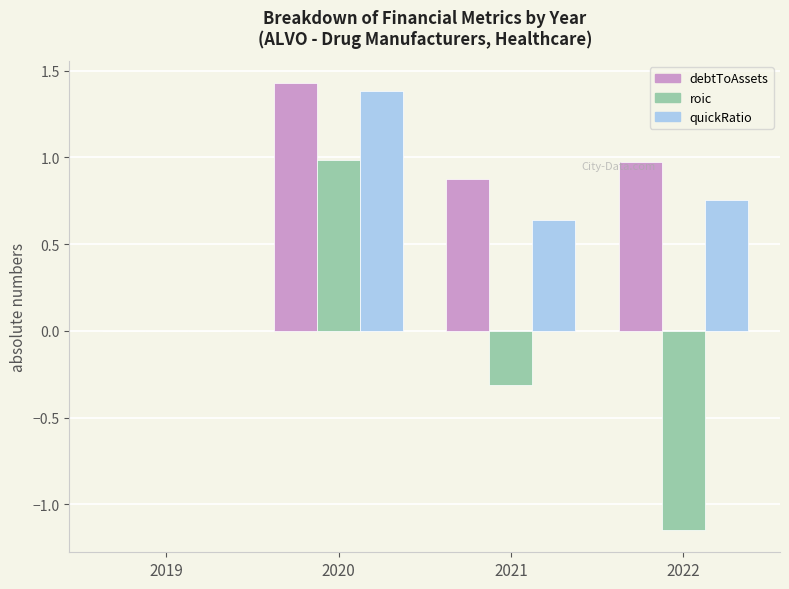

At which category is the sum across all series the highest?

2020